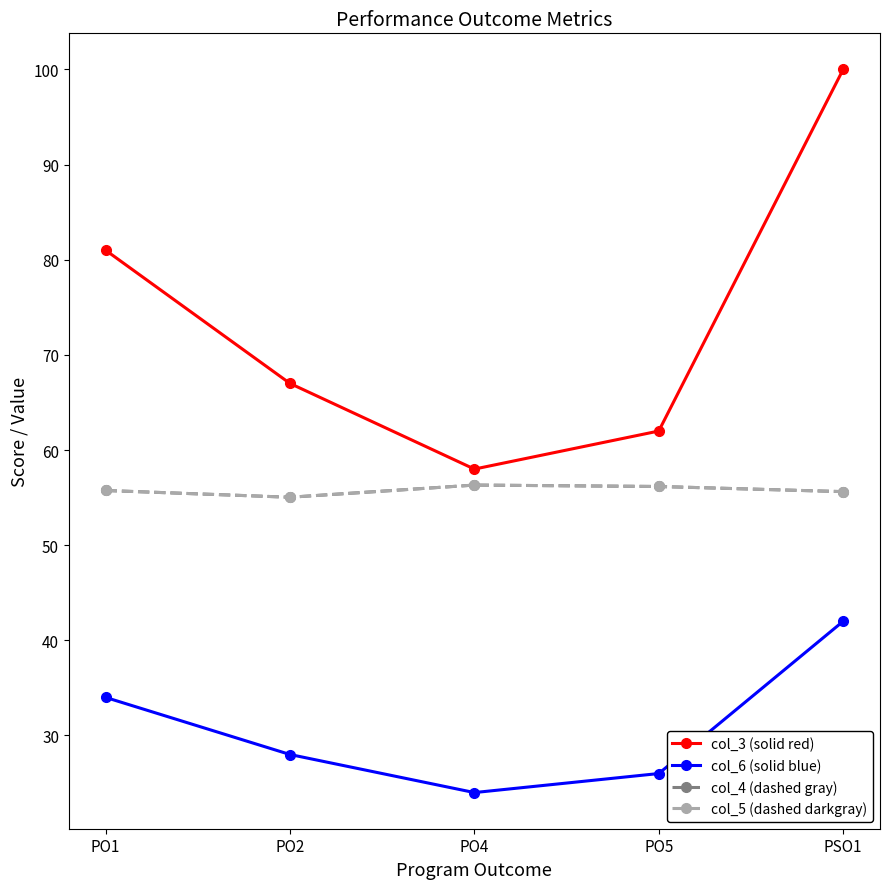

Is this an area chart (filled region under the line)?

No